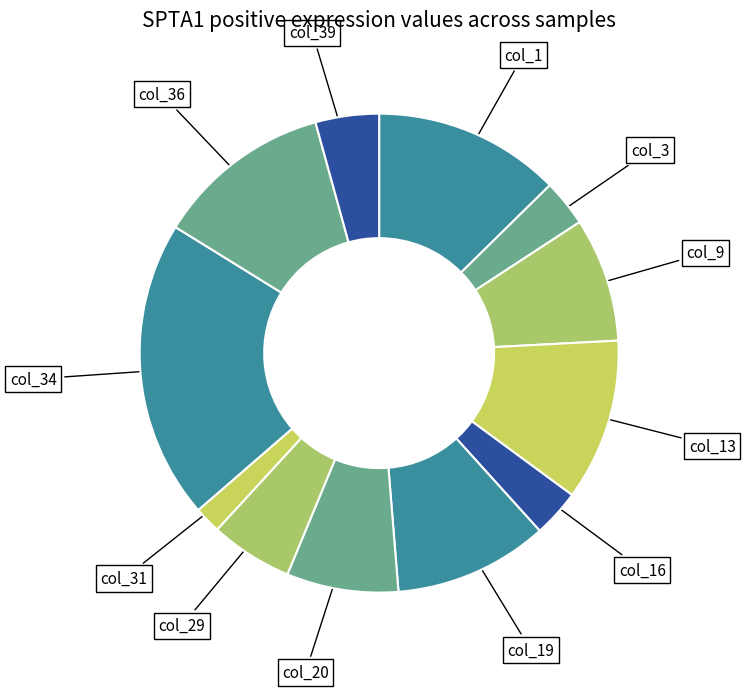

Count the number of slices in the pie.

12